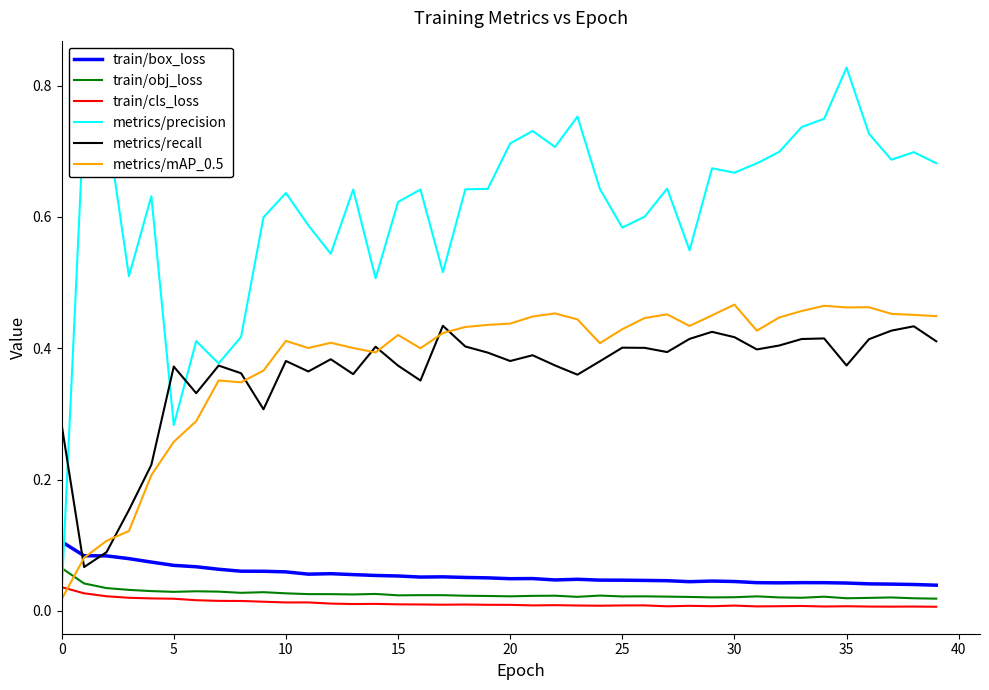

What are all the series names shown in the legend?

train/box_loss, train/obj_loss, train/cls_loss, metrics/precision, metrics/recall, metrics/mAP_0.5